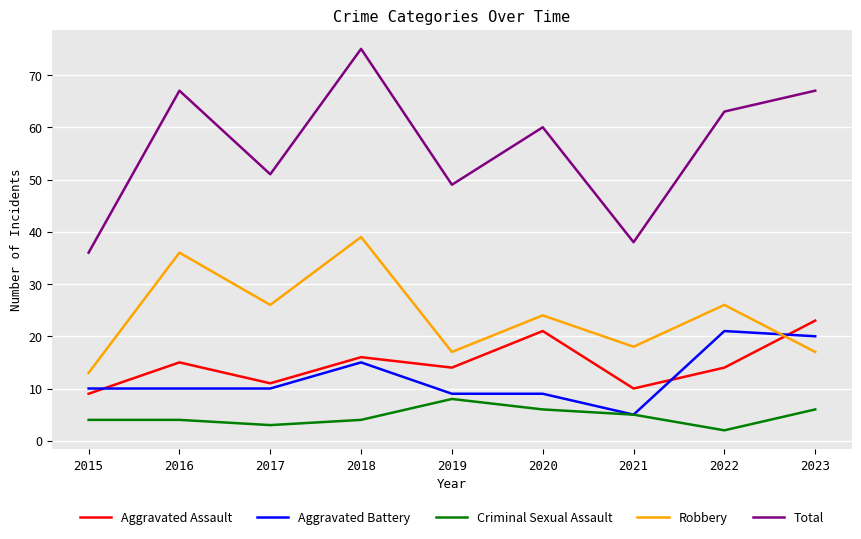

How many lines are shown in the chart?

5